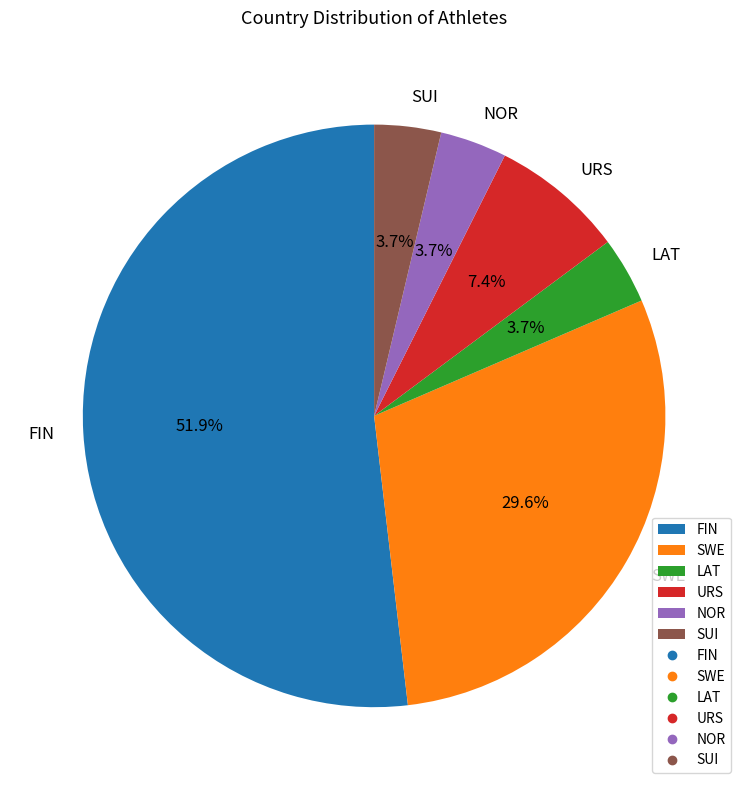

Between FIN and SUI, which is larger?

FIN